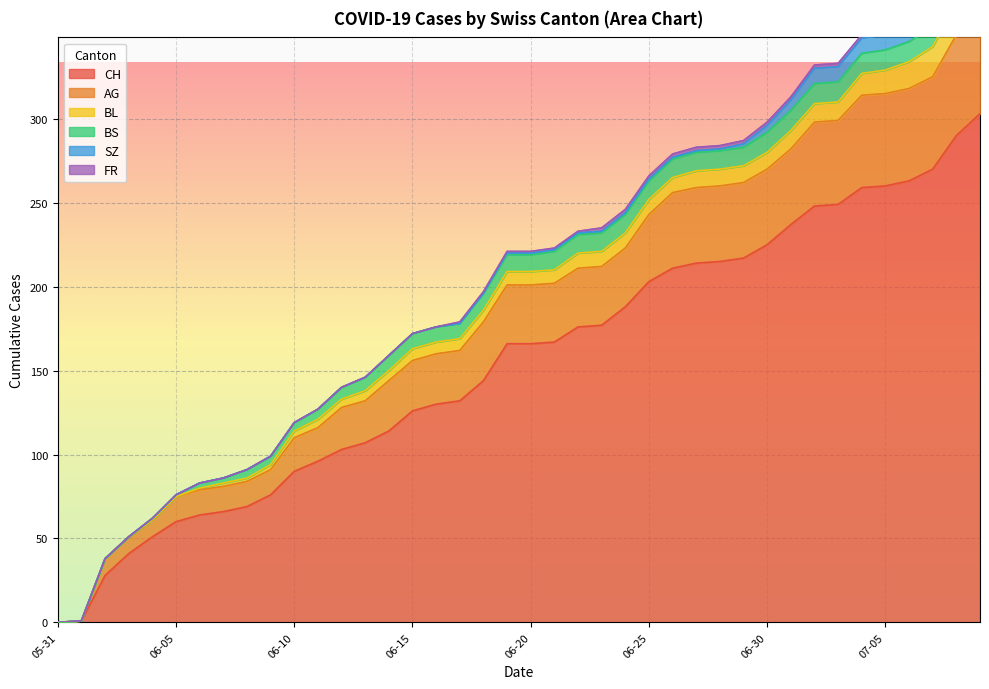

Which series has the largest range (max minus min)?

CH